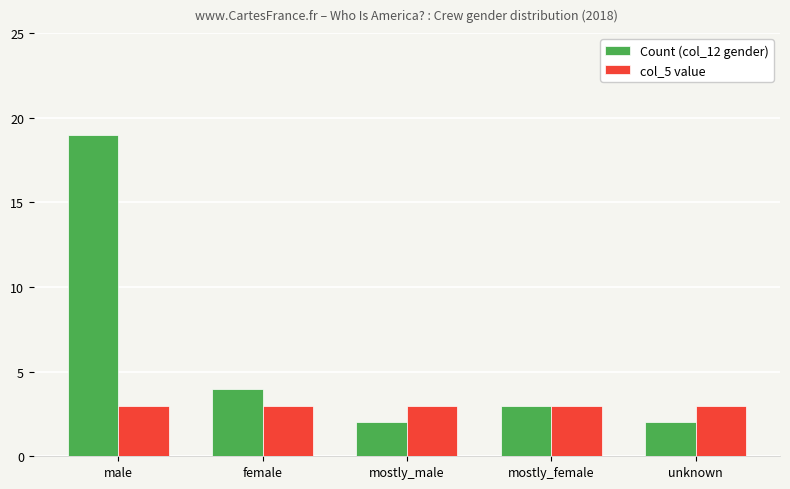

What are all the series names shown in the legend?

Count (col_12 gender), col_5 value